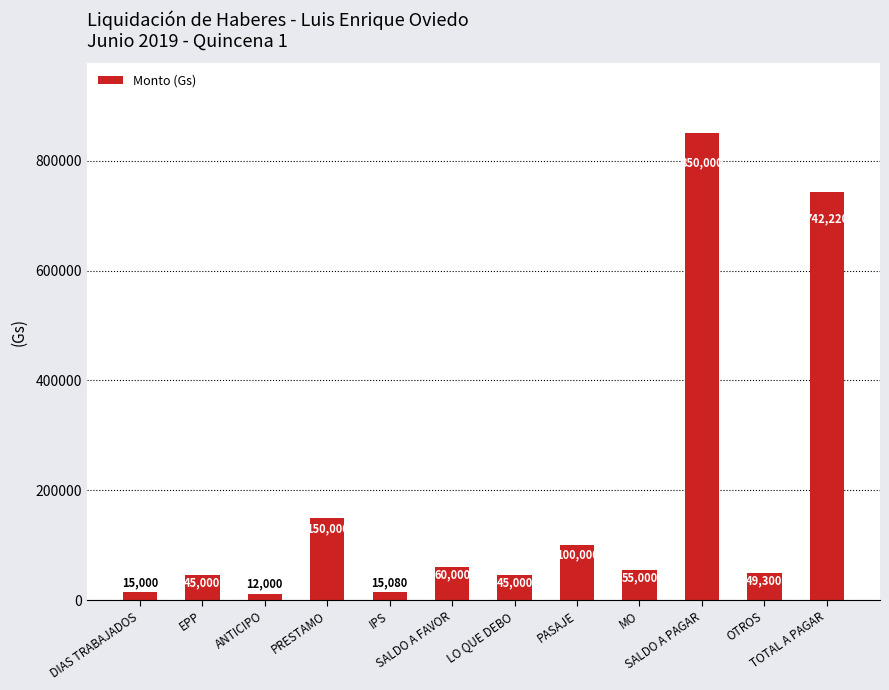

What is the minimum value shown in the chart?

12000